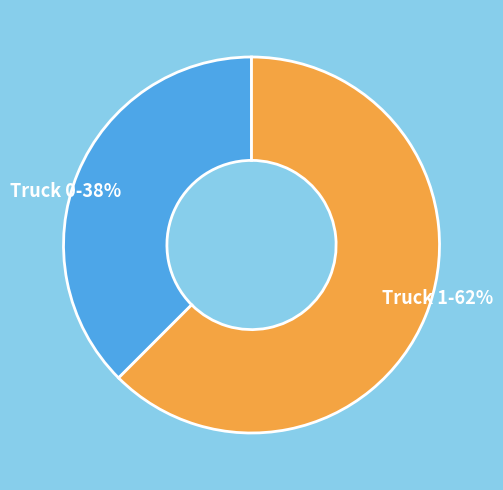

Is there any slice that represents more than half of the pie?

Yes